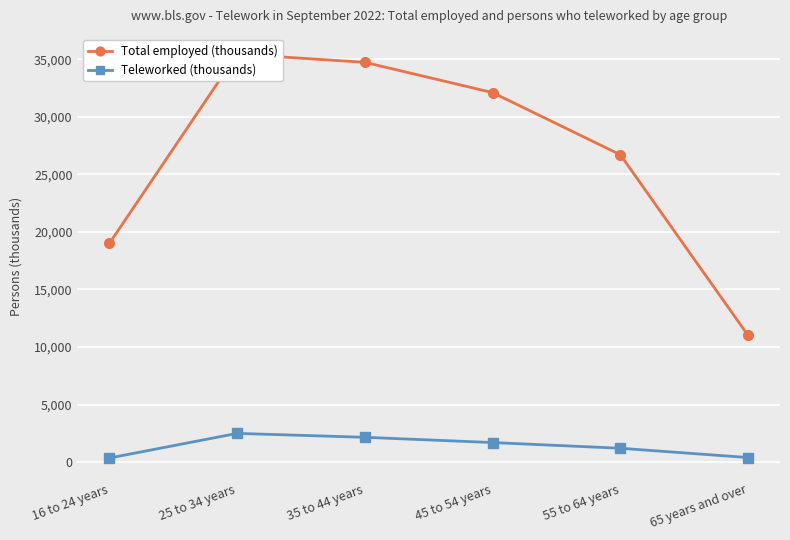

Where does the Total employed (thousands) series first go above 32105?

25 to 34 years